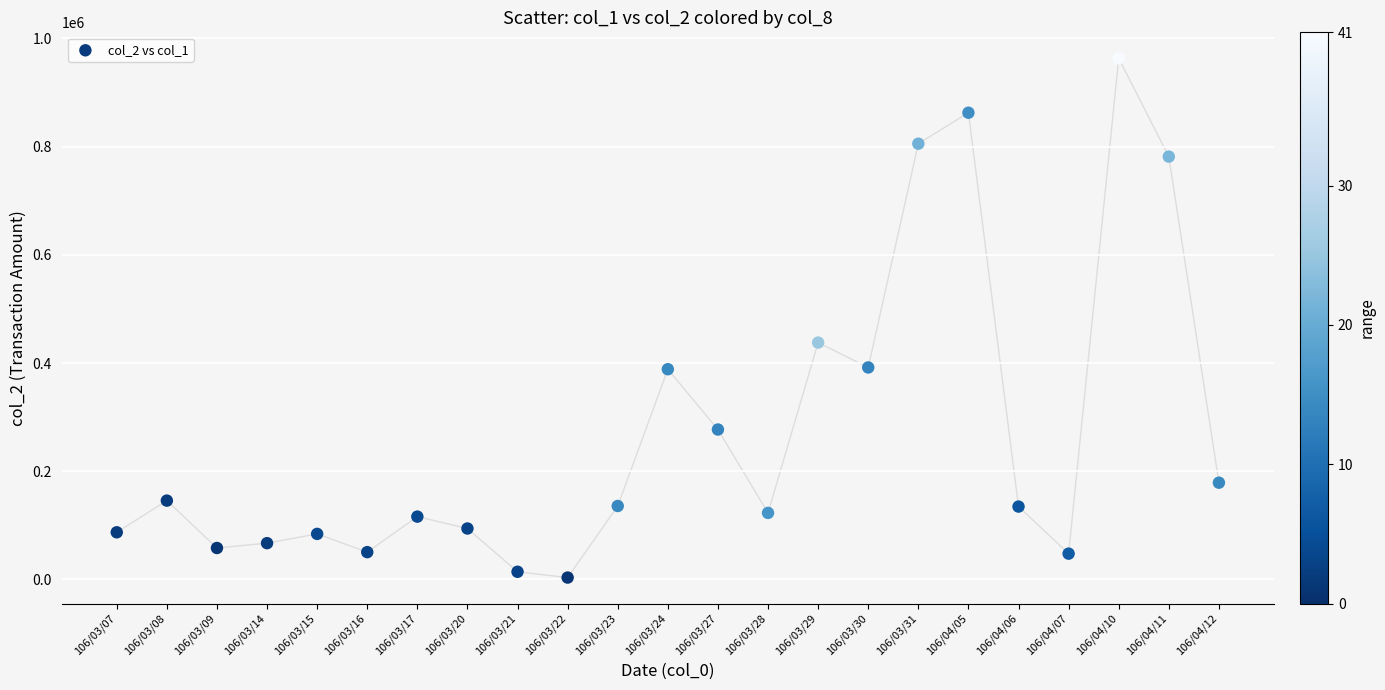

What Y value in the scatter plot is closest to 483305?

437740